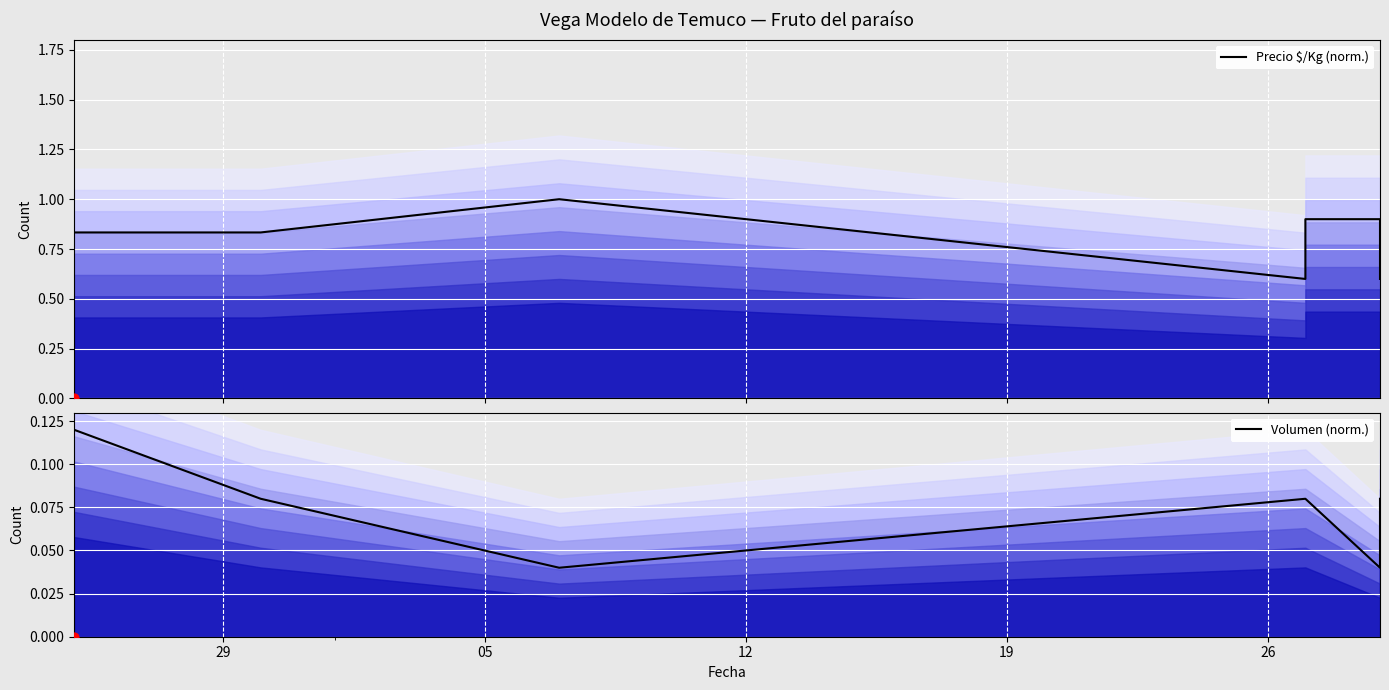

Which series contains the highest Y value?

Precio $/Kg (norm.)